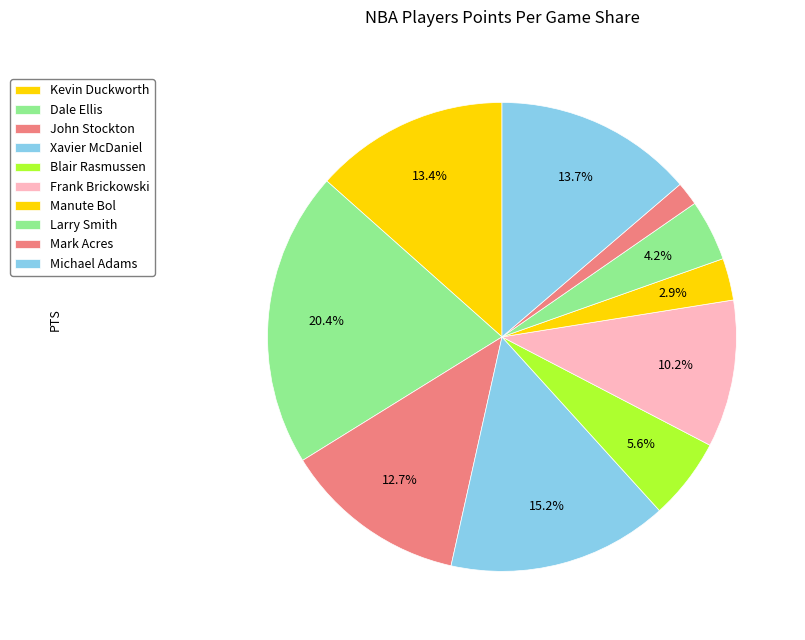

What is the largest slice in the pie chart?

Dale Ellis